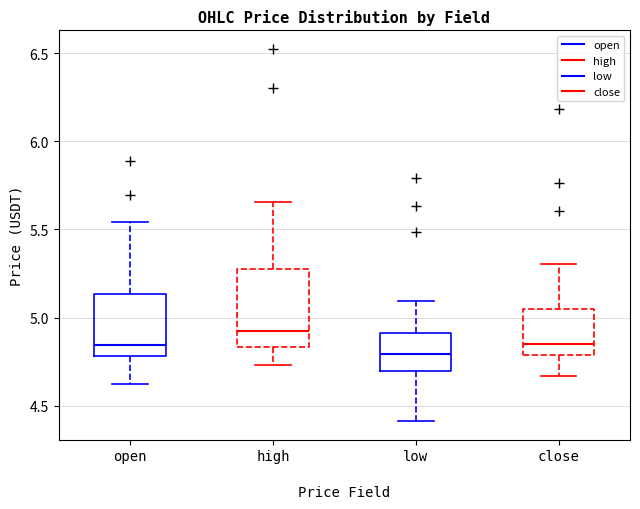

Reading left to right, transcribe this box plot: for each box, give where its median line is, the range the box spans, and where its two whiskers end, as read against the y-axis. The values are not printed on the chart, so give them approximately, as read against the axis.

open: median 4.85, box 4.80 to 5.15, whiskers 4.60 to 5.55
high: median 4.90, box 4.85 to 5.30, whiskers 4.75 to 5.65
low: median 4.80, box 4.70 to 4.90, whiskers 4.40 to 5.10
close: median 4.85, box 4.80 to 5.05, whiskers 4.65 to 5.30